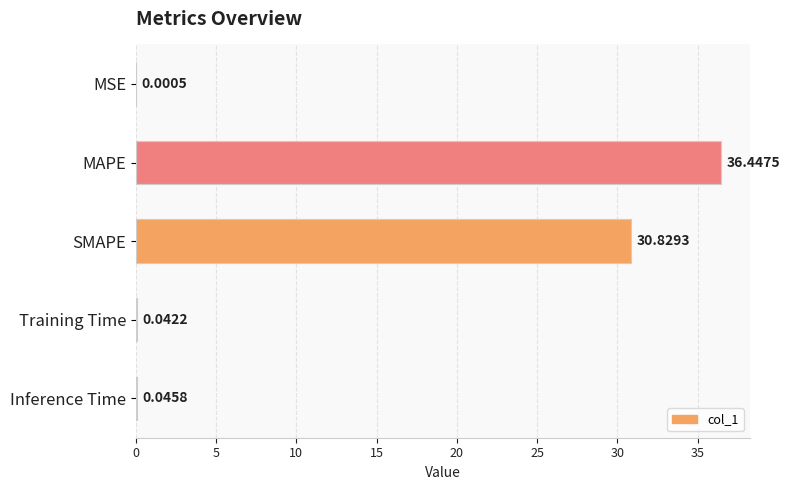

Which label corresponds to the largest value in the chart?

MAPE